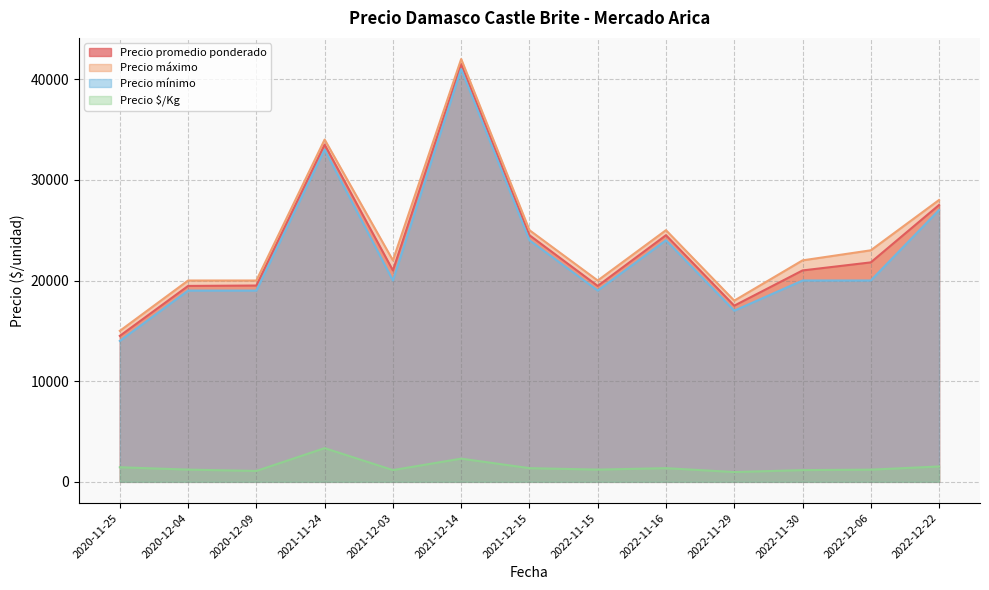

Reading right to left, what are all the values shown in this chart?

Precio promedio ponderado: 2022-12-22=27500	2022-12-06=21800	2022-11-30=21000	2022-11-29=17500	2022-11-16=24500	2022-11-15=19462	2021-12-15=24500	2021-12-14=41500	2021-12-03=21000	2021-11-24=33500	2020-12-09=19500	2020-12-04=19462	2020-11-25=14500
Precio máximo: 2022-12-22=28000	2022-12-06=23000	2022-11-30=22000	2022-11-29=18000	2022-11-16=25000	2022-11-15=20000	2021-12-15=25000	2021-12-14=42000	2021-12-03=22000	2021-11-24=34000	2020-12-09=20000	2020-12-04=20000	2020-11-25=15000
Precio mínimo: 2022-12-22=27000	2022-12-06=20000	2022-11-30=20000	2022-11-29=17000	2022-11-16=24000	2022-11-15=19000	2021-12-15=24000	2021-12-14=41000	2021-12-03=20000	2021-11-24=33000	2020-12-09=19000	2020-12-04=19000	2020-11-25=14000
Precio $/Kg: 2022-12-22=1528	2022-12-06=1211	2022-11-30=1167	2022-11-29=972	2022-11-16=1361	2022-11-15=1216	2021-12-15=1361	2021-12-14=2306	2021-12-03=1167	2021-11-24=3350	2020-12-09=1083	2020-12-04=1216	2020-11-25=1450